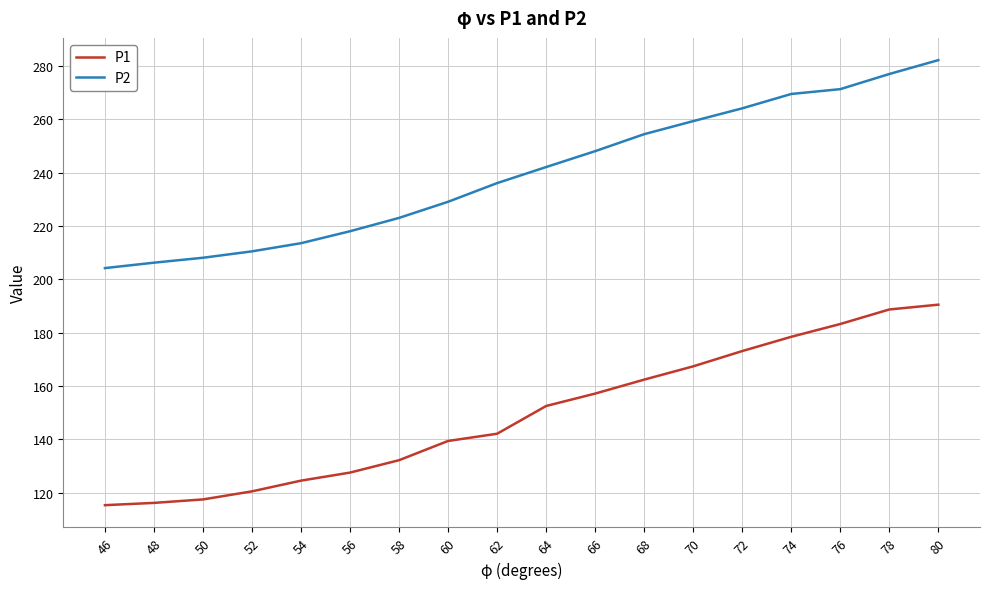

What is the spread (max minus min) of values at 64?

89.6